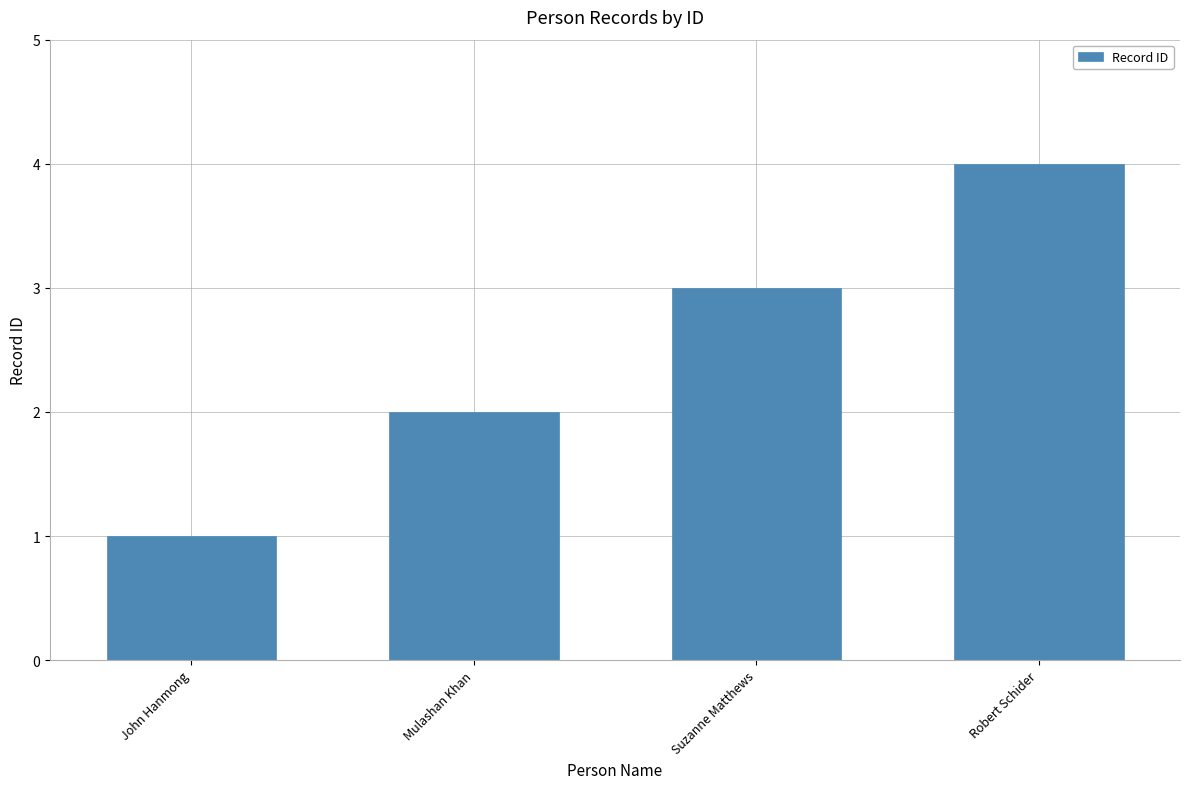

What is the value of the 2nd bar from the left?

2